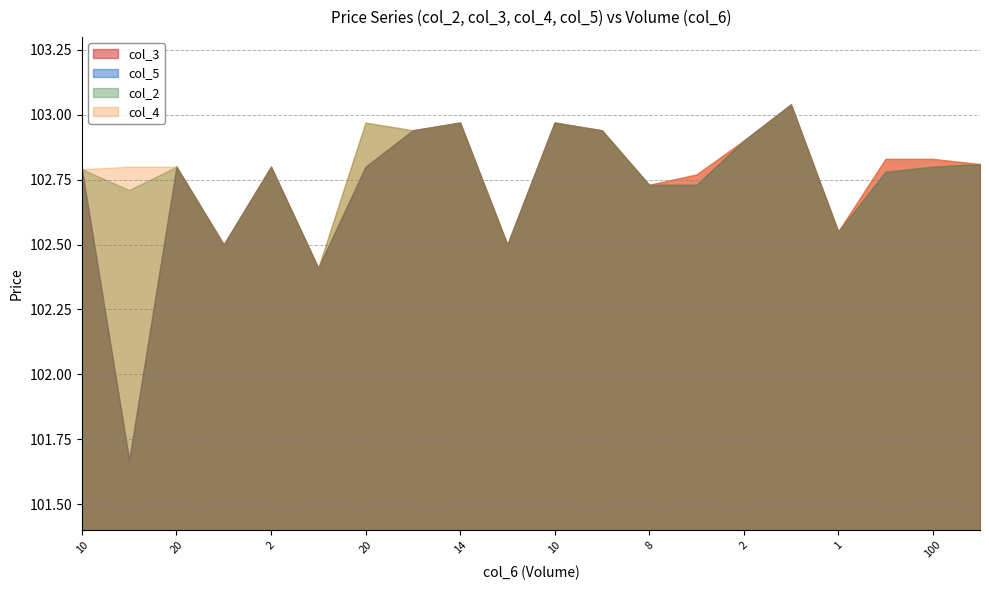

What is the difference between the maximum and minimum values in the col_4 series?

0.6